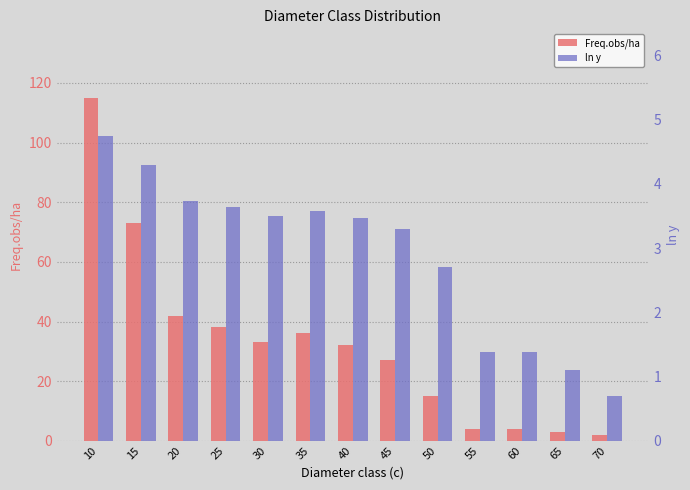

How many categories are shown in the chart?

13